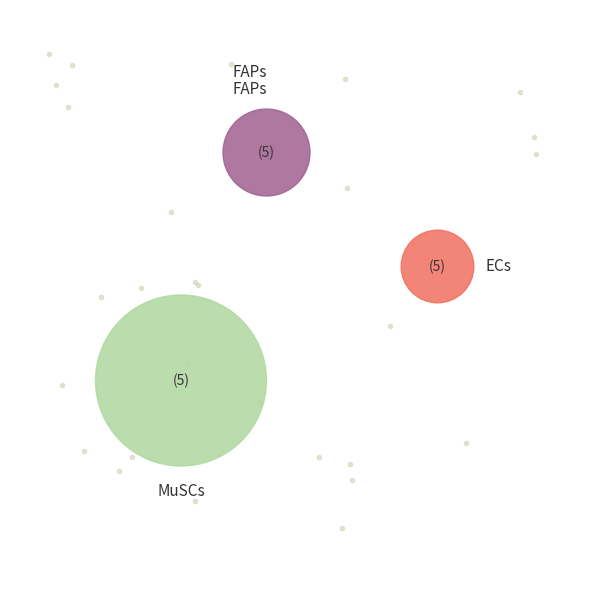

Which series has the widest spread of values?

MuSCs